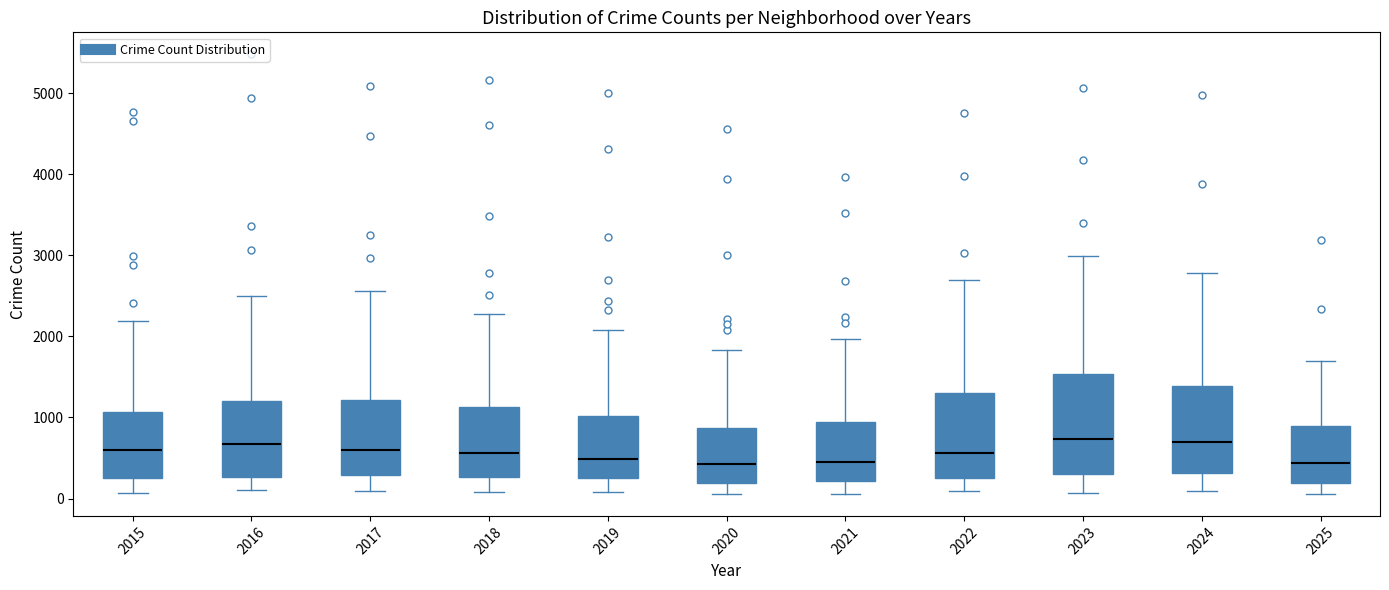

Reading left to right, transcribe this box plot: for each box, give where its median line is, the range the box spans, and where its two whiskers end, as read against the y-axis. The values are not printed on the chart, so give them approximately, as read against the axis.

2015: median 600, box 300 to 1100, whiskers 100 to 2200
2016: median 700, box 300 to 1200, whiskers 100 to 2500
2017: median 600, box 300 to 1200, whiskers 100 to 2600
2018: median 600, box 300 to 1100, whiskers 100 to 2300
2019: median 500, box 300 to 1000, whiskers 100 to 2100
2020: median 400, box 200 to 900, whiskers 100 to 1800
2021: median 500, box 200 to 900, whiskers 100 to 2000
2022: median 600, box 300 to 1300, whiskers 100 to 2700
2023: median 700, box 300 to 1500, whiskers 100 to 3000
2024: median 700, box 300 to 1400, whiskers 100 to 2800
2025: median 400, box 200 to 900, whiskers 100 to 1700